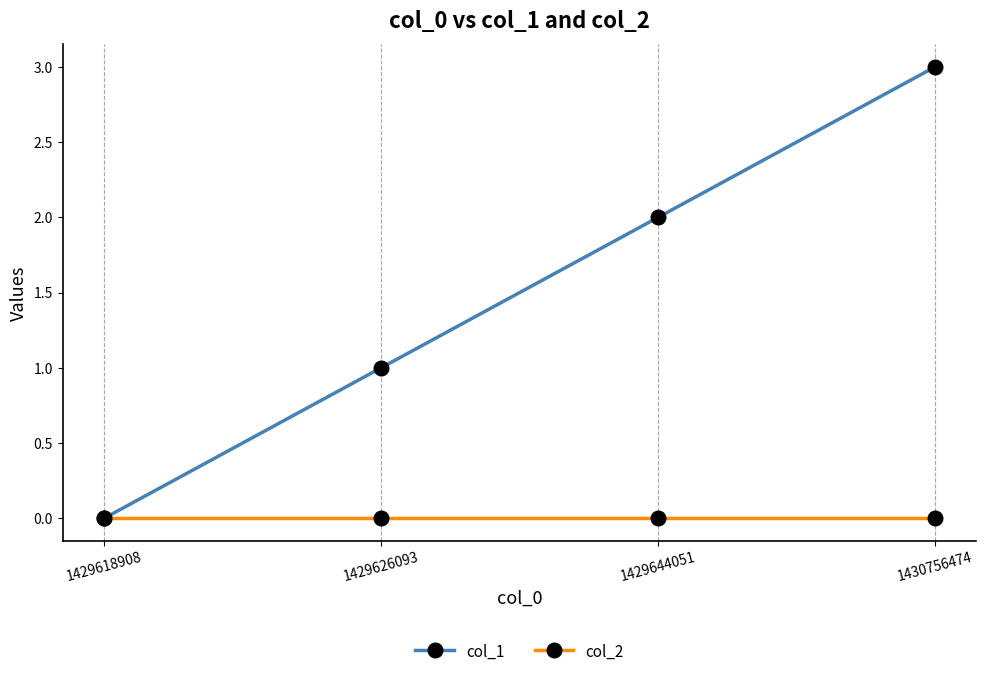

Which label corresponds to the largest value in the chart?

1430756474